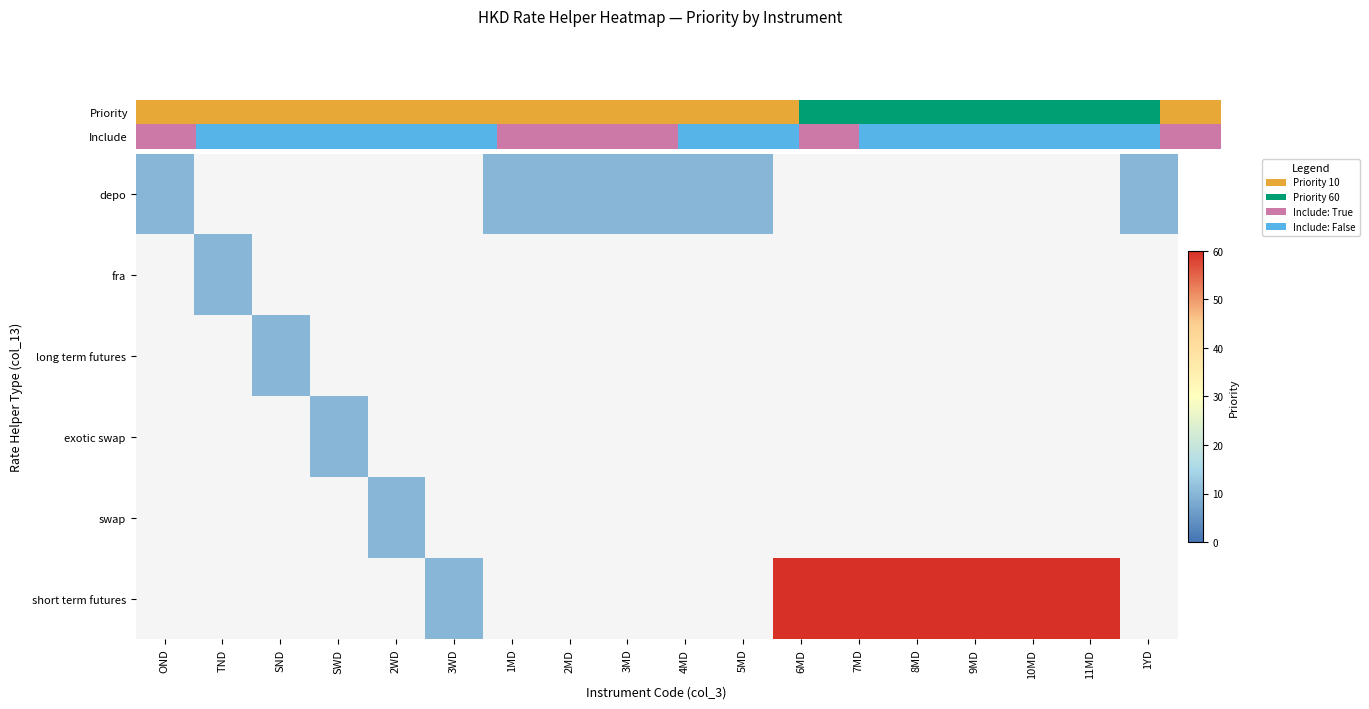

At how many categories does at least one series exceed 45?

6